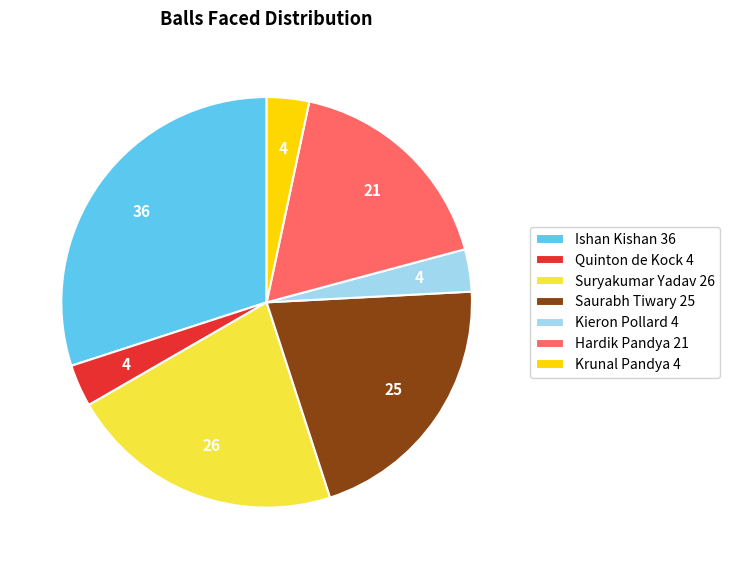

Count the number of slices in the pie.

7